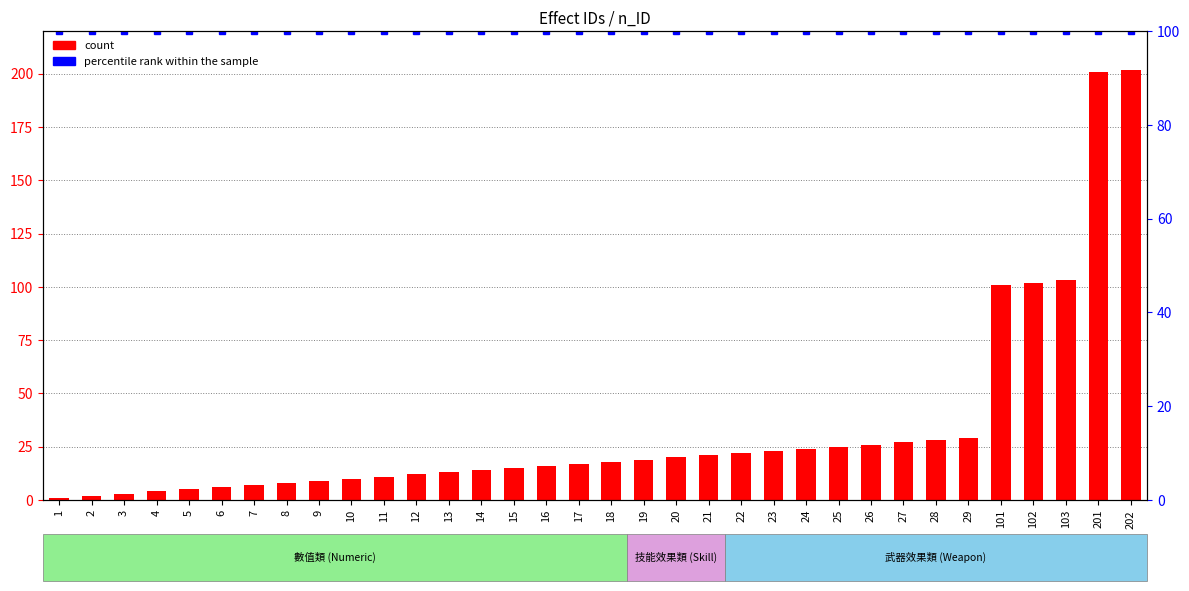

Is the value of count at 17 greater than the value of percentile rank within the sample at 102?

No